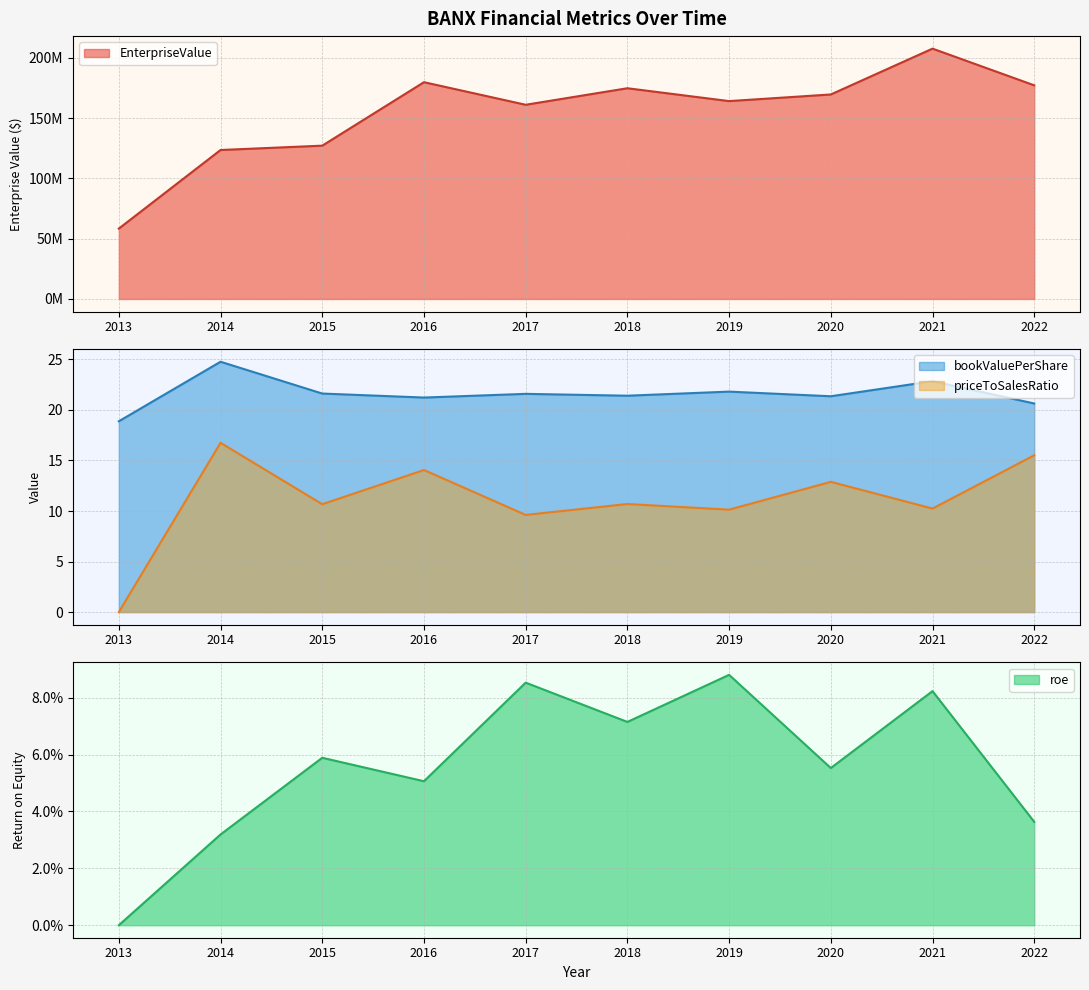

True or false: priceToSalesRatio and EnterpriseValue intersect in this chart.

False